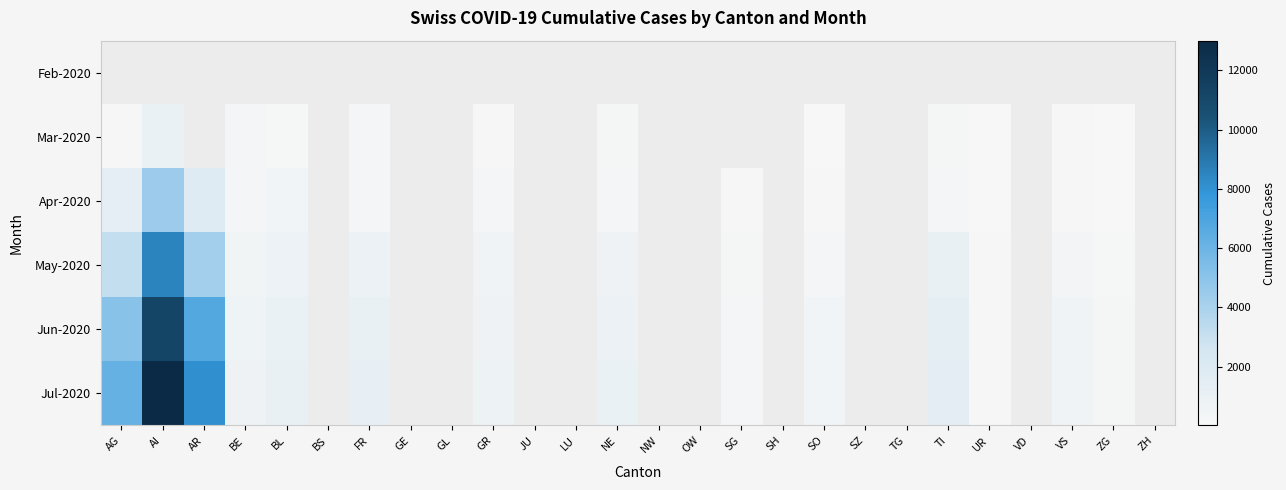

Which category has the highest value in the Mar-2020 series?

AI